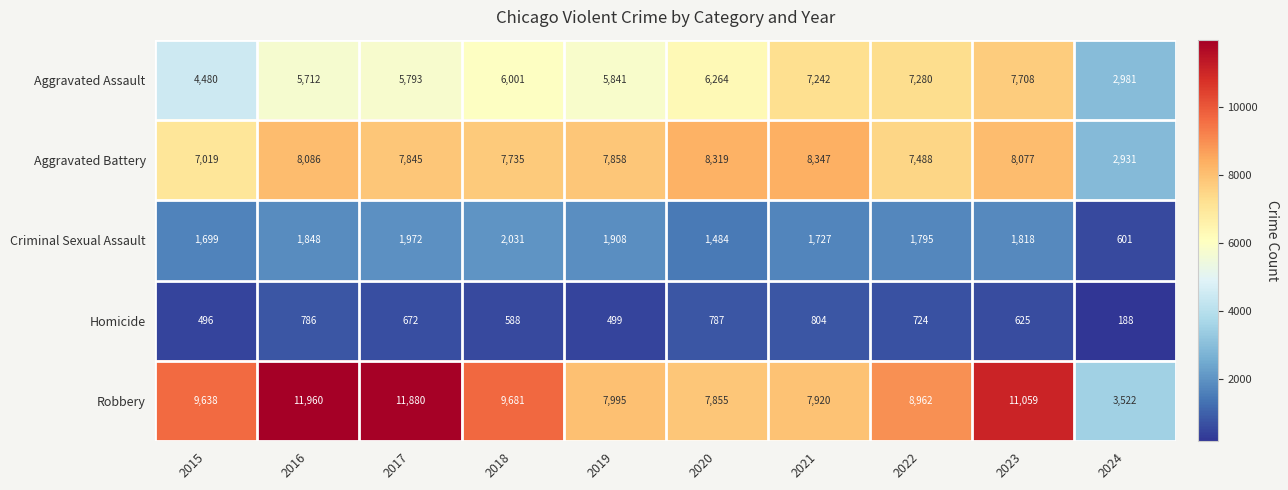

Which category has the lowest value across all series?

2024